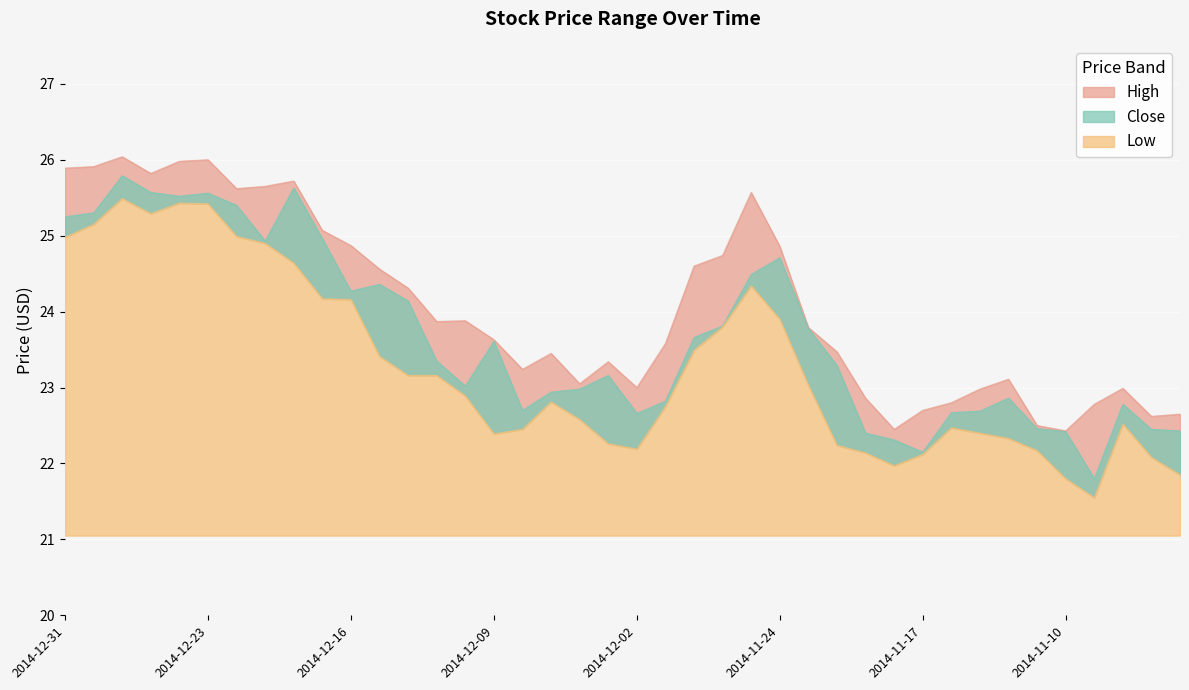

At 2014-12-16, list the series in order from largest to smallest.

High, Close, Low